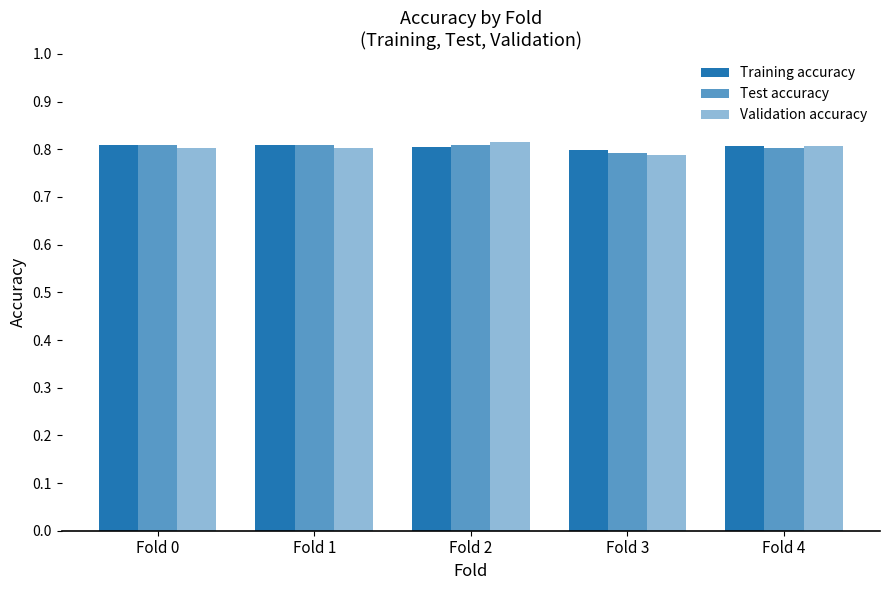

The value of Test accuracy at Fold 2 is 0.8. True or false?

True